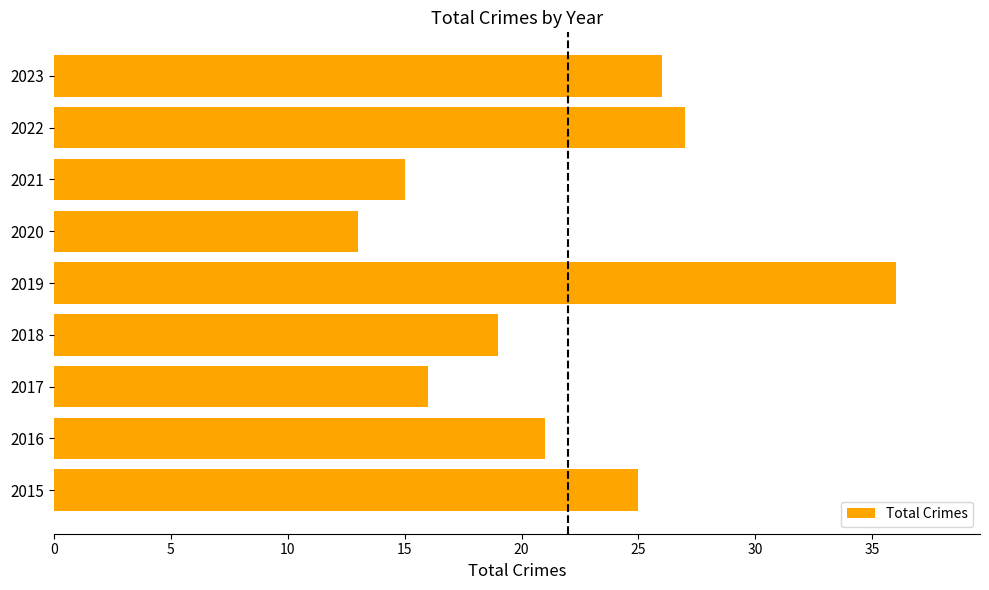

Reading top to bottom, transcribe all the data shown in this chart.

2023=26	2022=27	2021=15	2020=13	2019=36	2018=19	2017=16	2016=21	2015=25